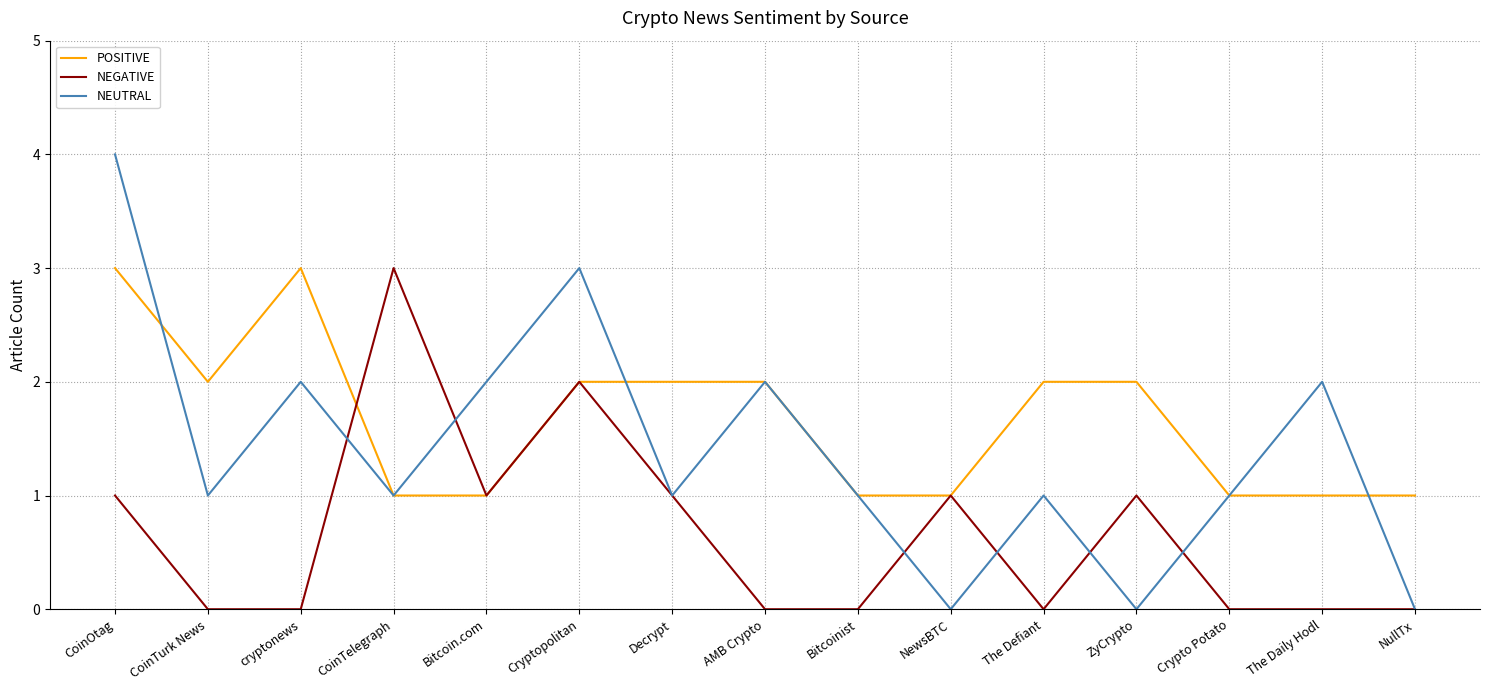

Which series has the widest spread of values?

NEUTRAL